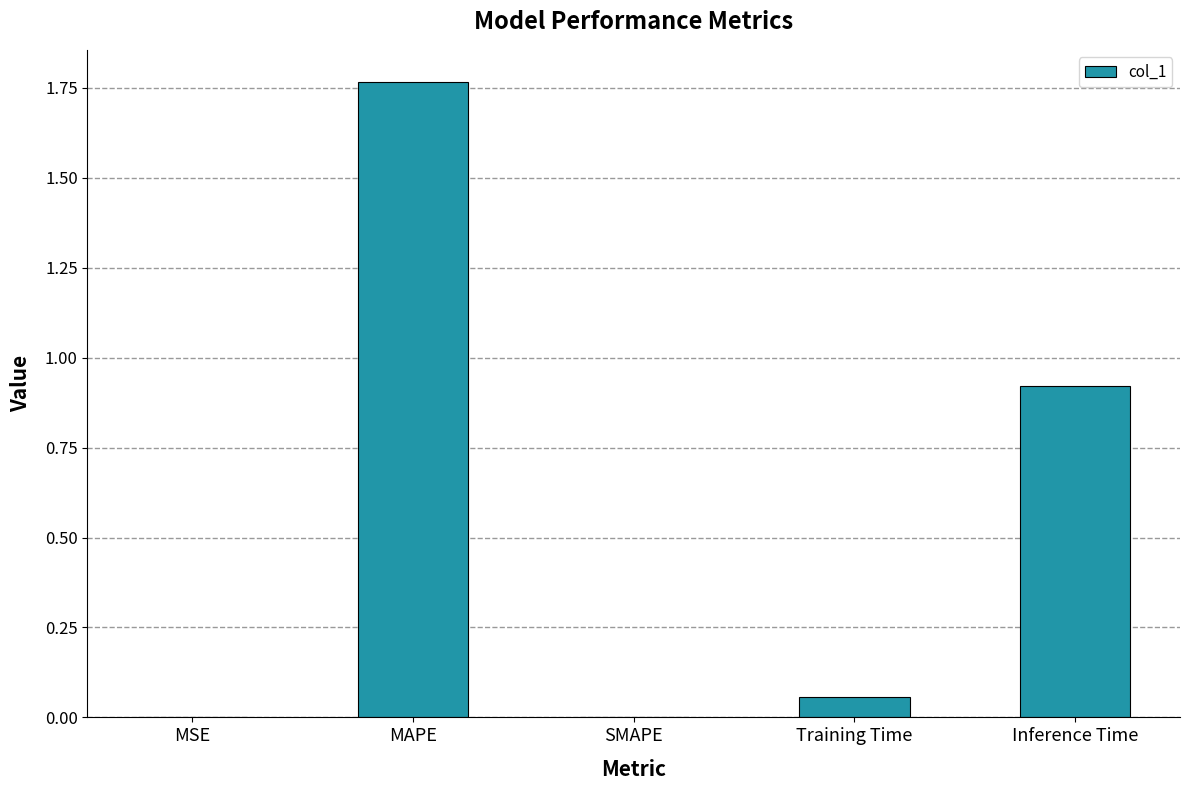

Which category has the highest value across all series?

MAPE